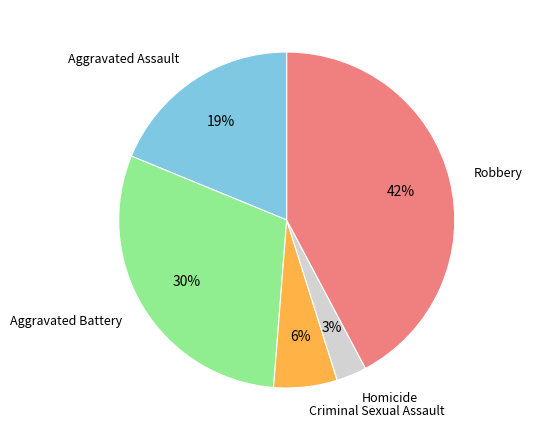

To the nearest percent, what is the average slice percentage?

20%